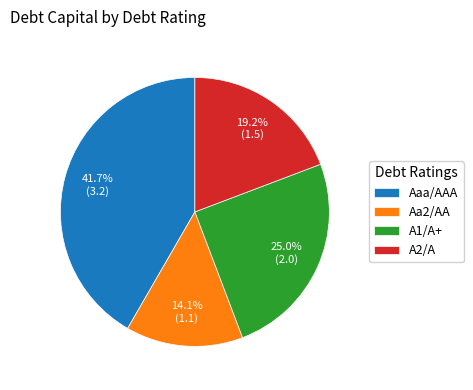

To the nearest percent, what is the combined percentage of Aaa/AAA and Aa2/AA?

56%